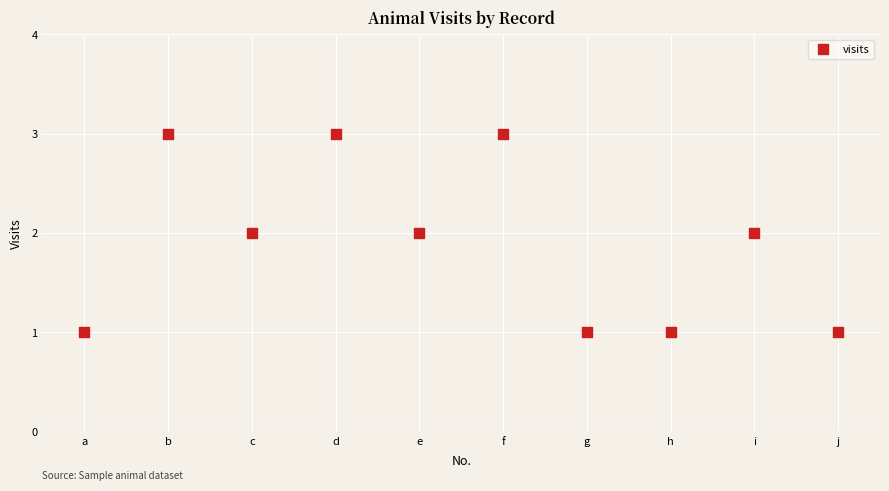

How many data points are displayed?

10